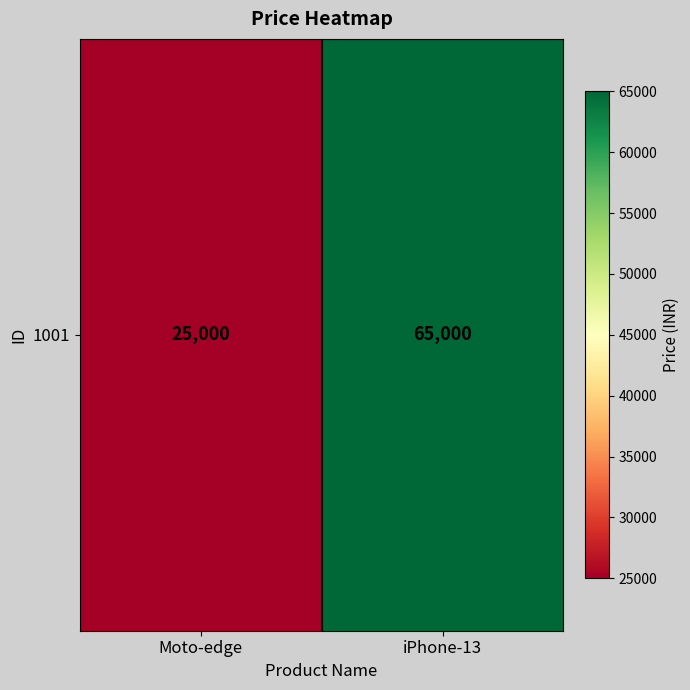

What is the sum of all values?

90000